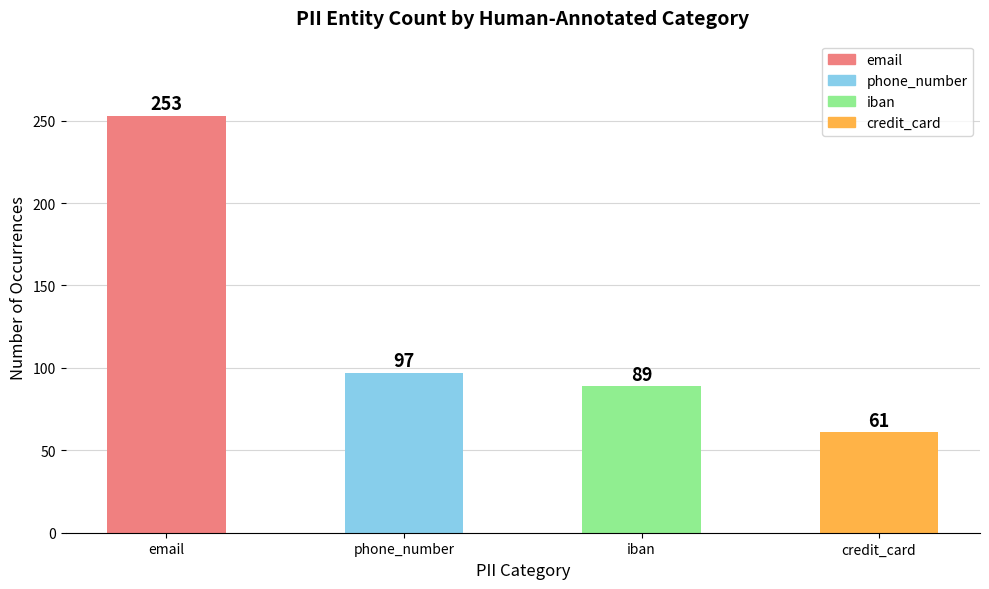

What is the change in value from phone_number to credit_card?

-36